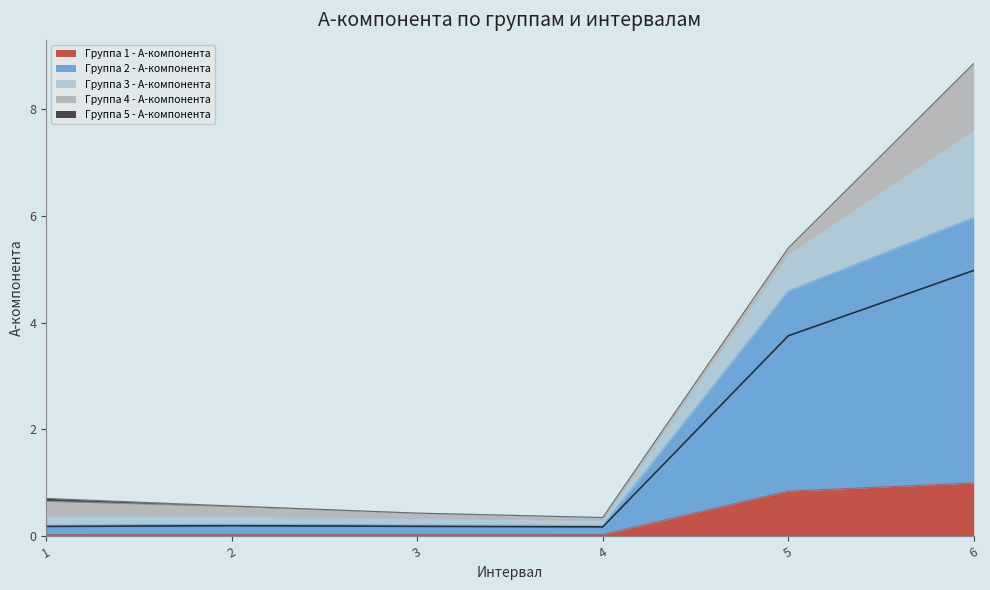

How many times do Группа 2 - A-компонента and Группа 4 - A-компонента cross each other?

1